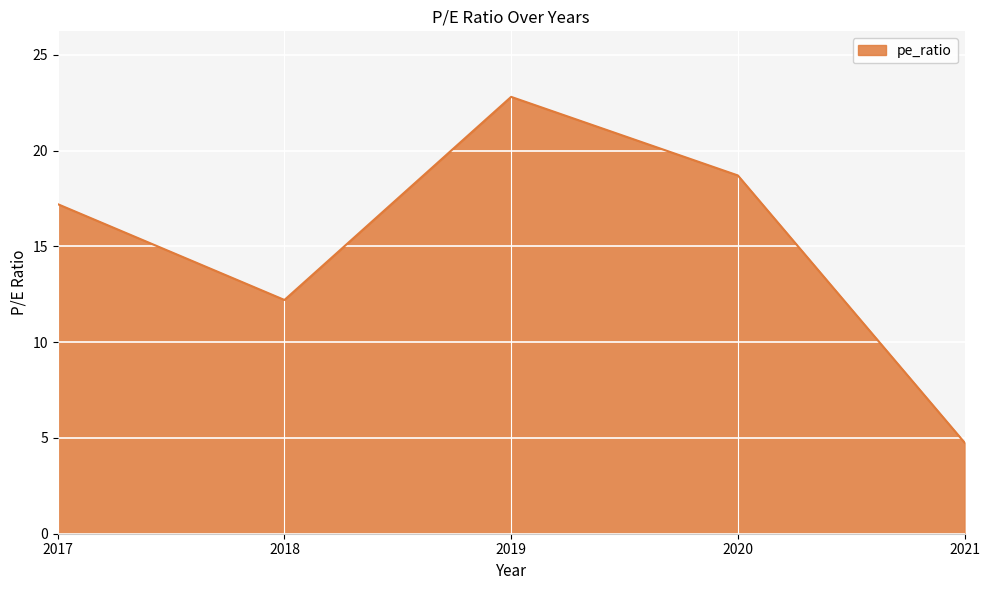

Where does the data first go above 17?

2017